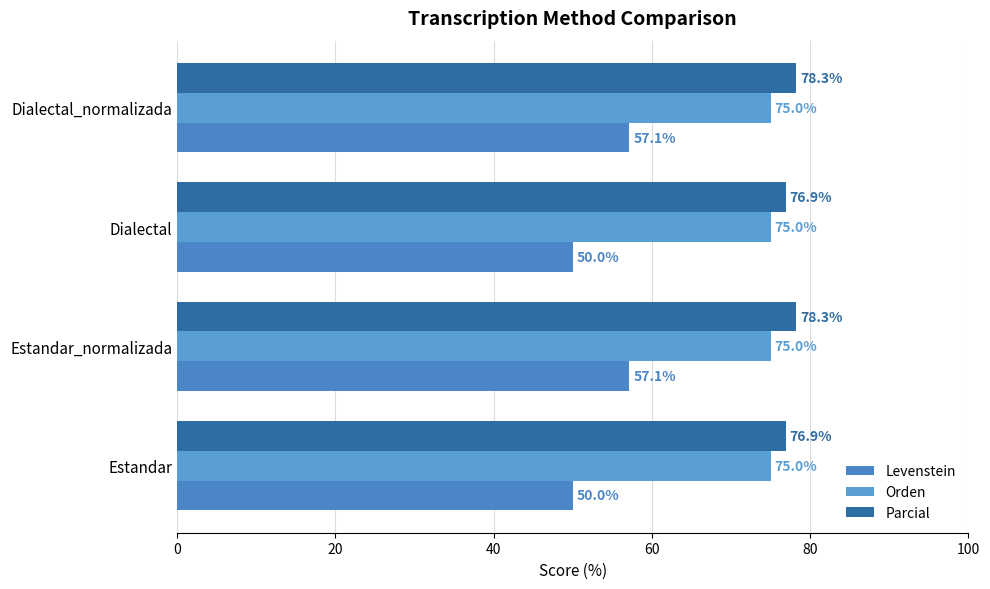

How many series are shown in this chart?

3